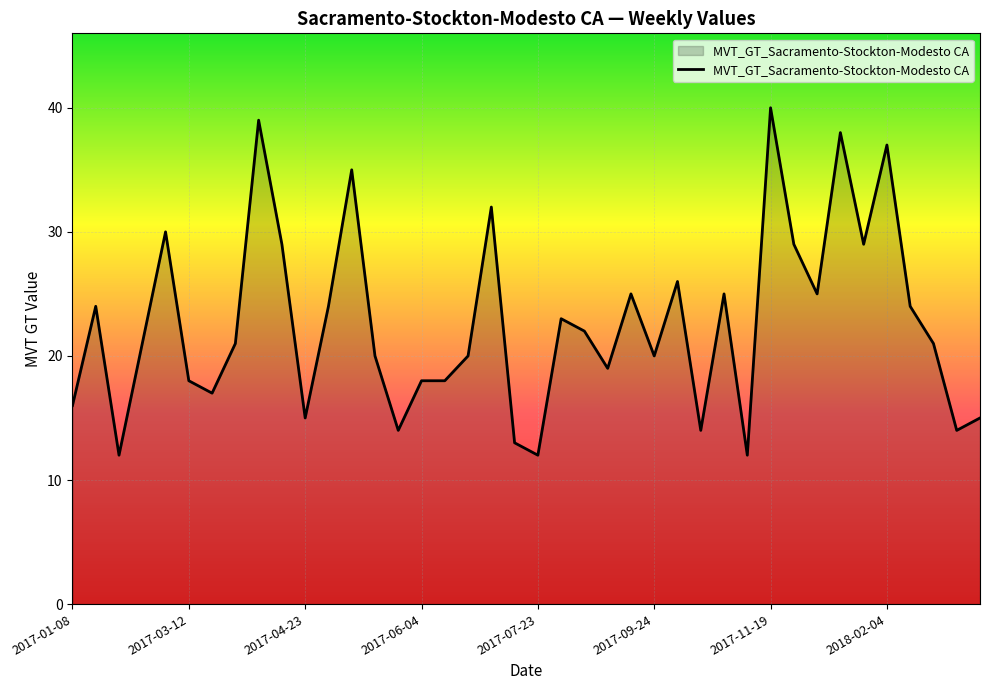

What is the difference between the maximum and minimum values?

28